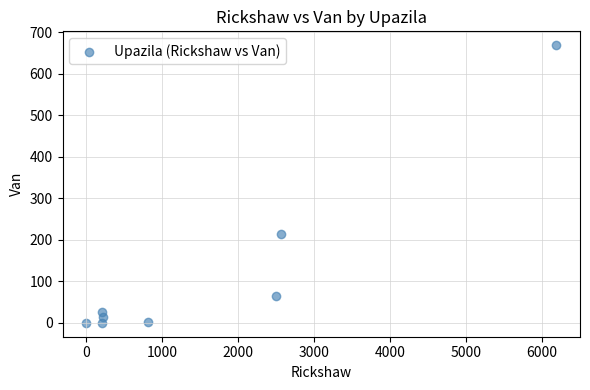

What Y value in the scatter plot is closest to 334?

215